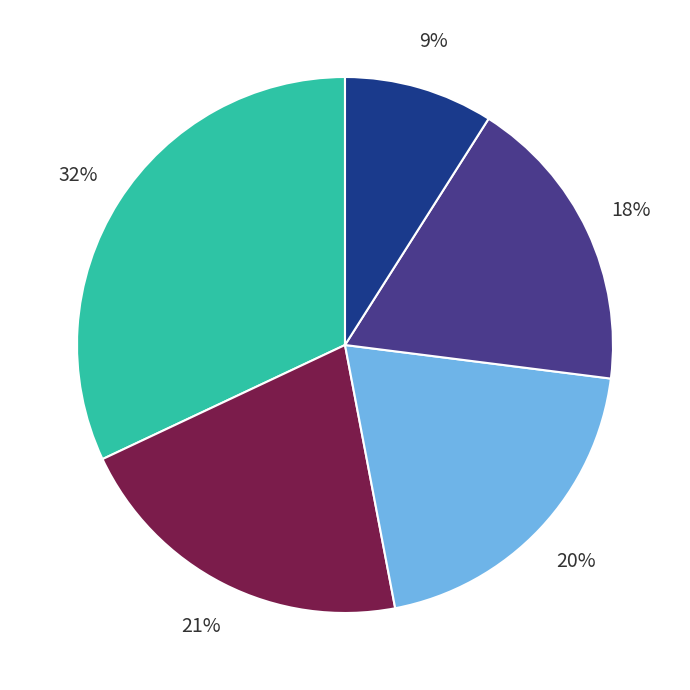

To the nearest percent, what is the average slice percentage?

20%